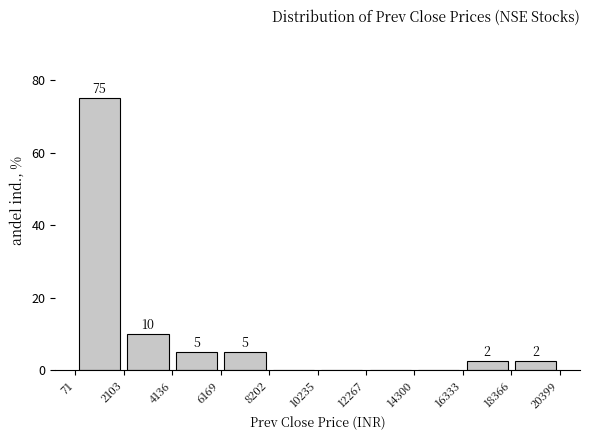

Over which range of the x-axis is the bar tallest?

71 to 2103